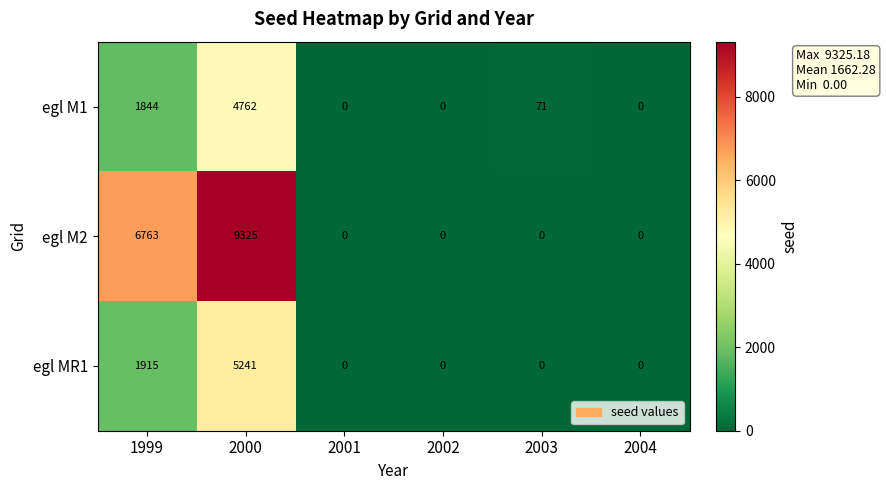

What is the difference between the maximum and minimum values in the egl MR1 series?

5241